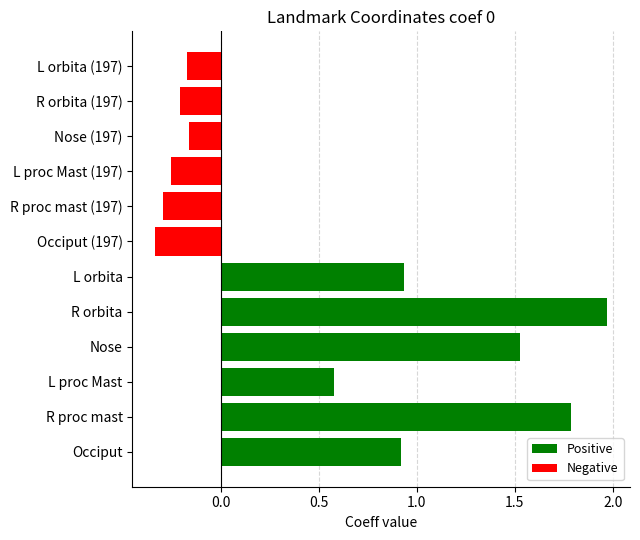

What is the difference between the maximum and minimum values?

2.3